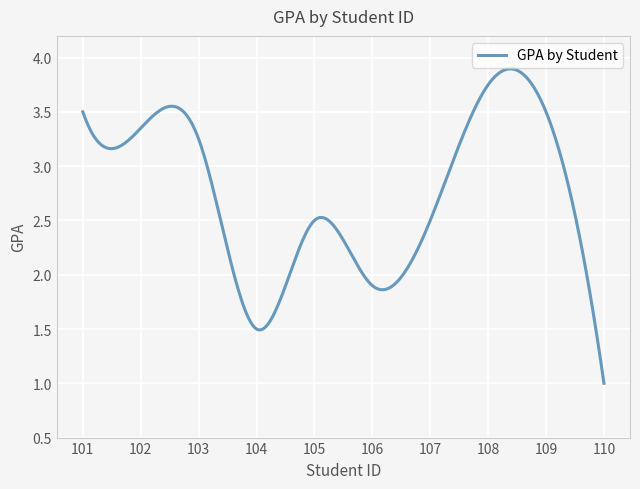

What is the minimum value shown in the chart?

1.0